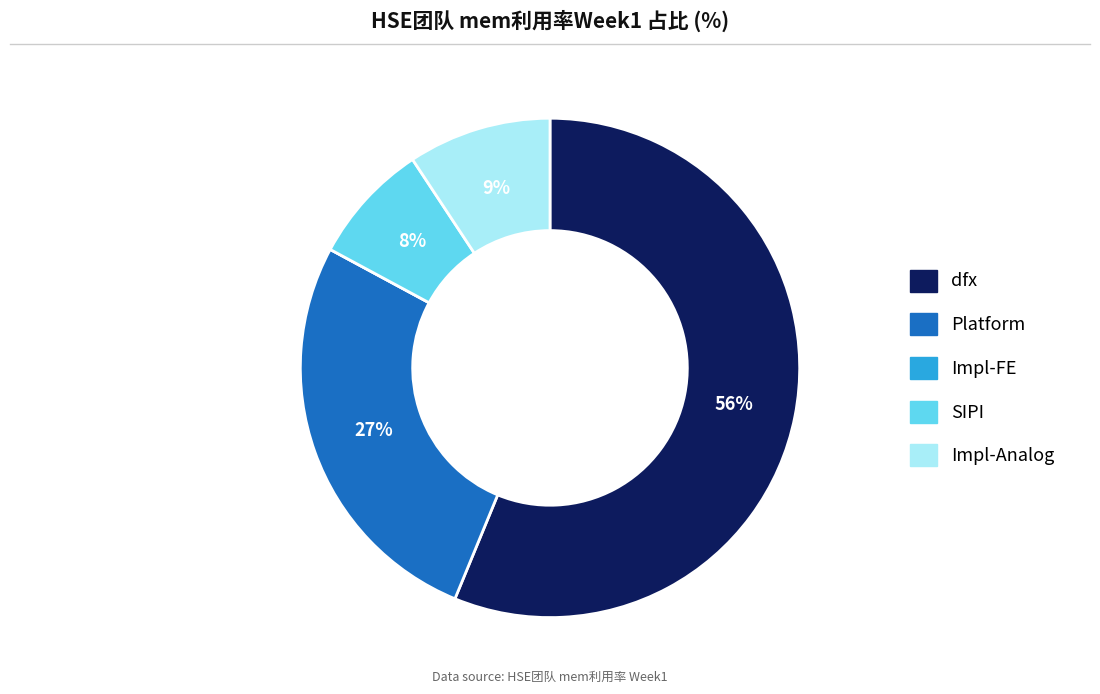

Between Platform and Impl-Analog, which is larger?

Platform